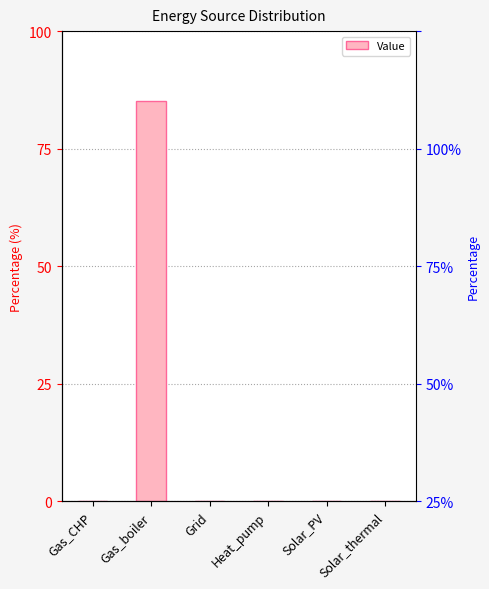

How many categories are shown in the chart?

6